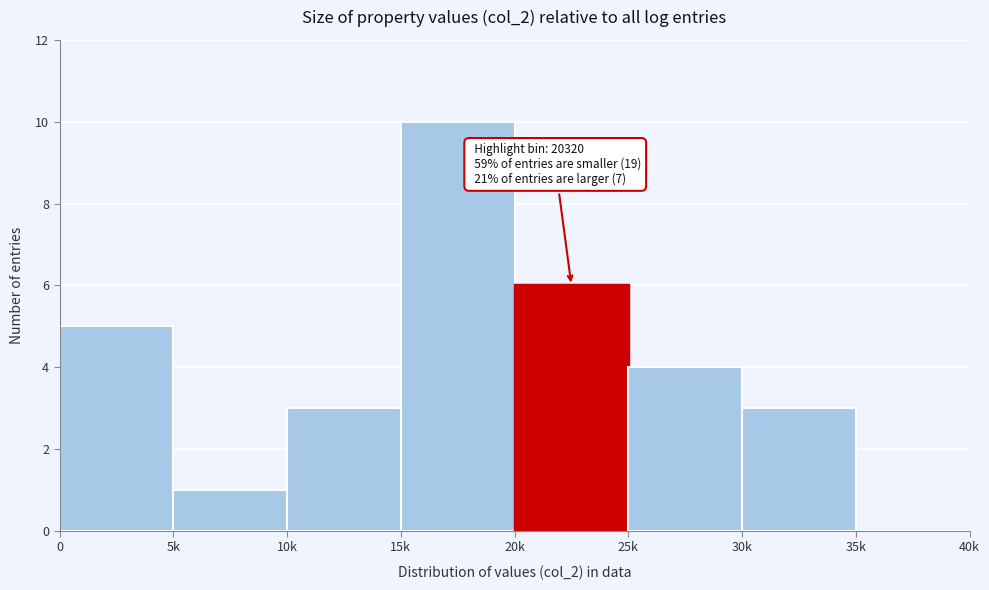

Reading left to right, what are all the values shown in this chart?

0=5	5k=1	10k=3	15k=10	20k=6	25k=4	30k=3	35k=0